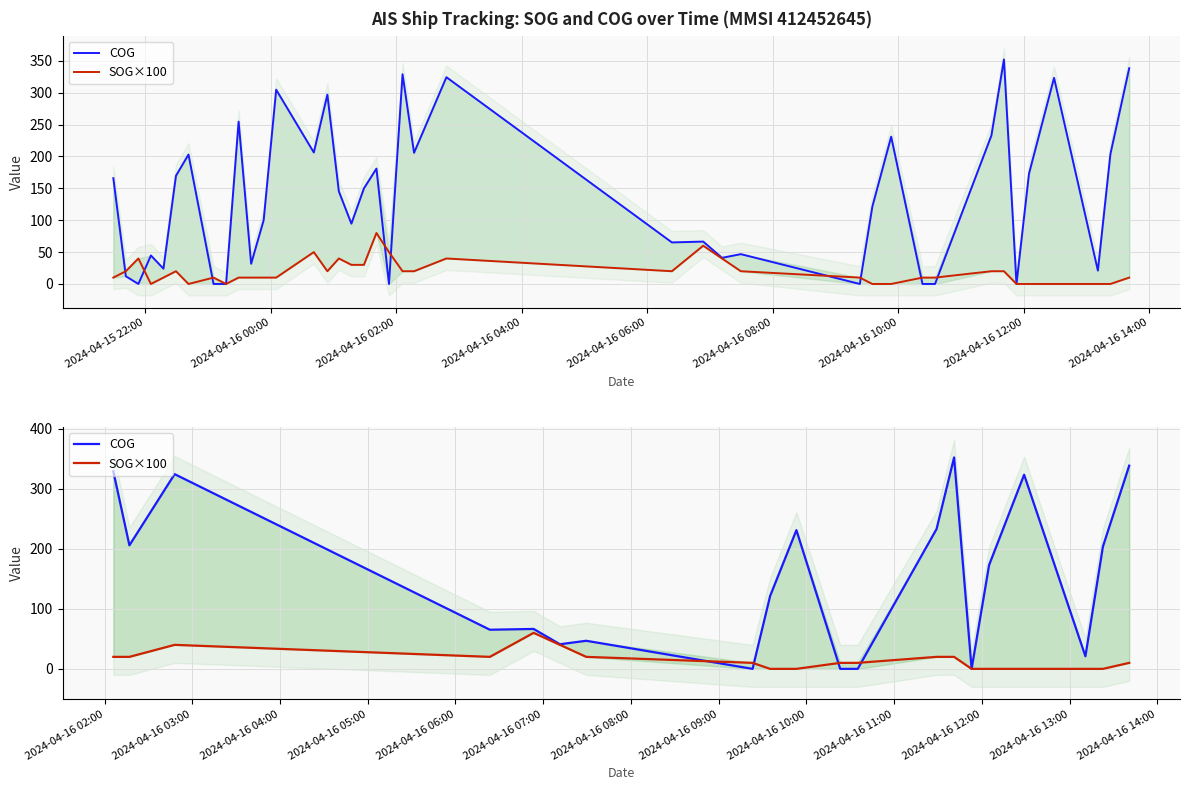

Where does the SOG×100 series first go above 10?

2024-04-15 22:00